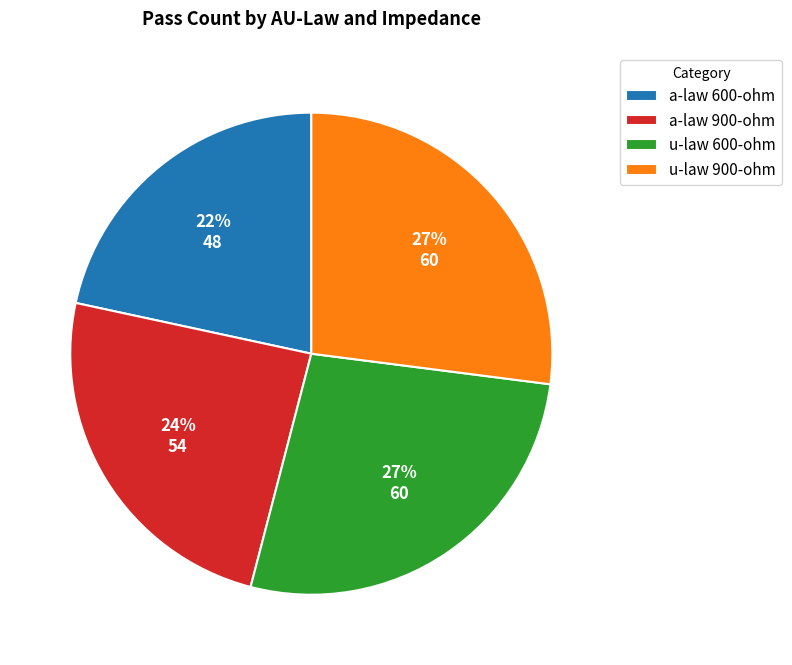

What percentage is the a-law 600-ohm slice, to the nearest percent?

22%